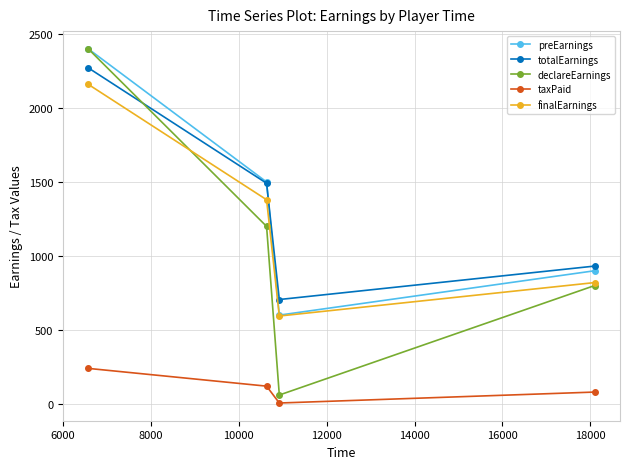

How many values in the taxPaid series are below 120?

2